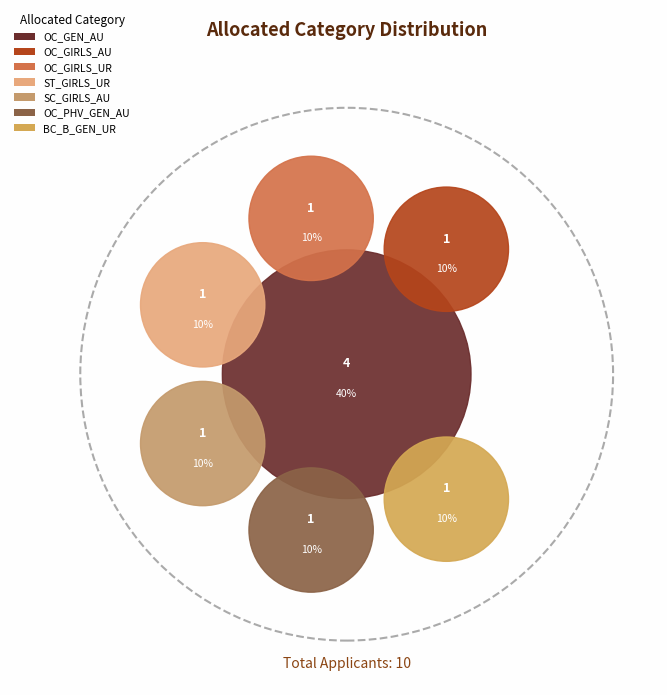

What percentage do BC_B_GEN_UR and SC_GIRLS_AU together represent?

20.0%